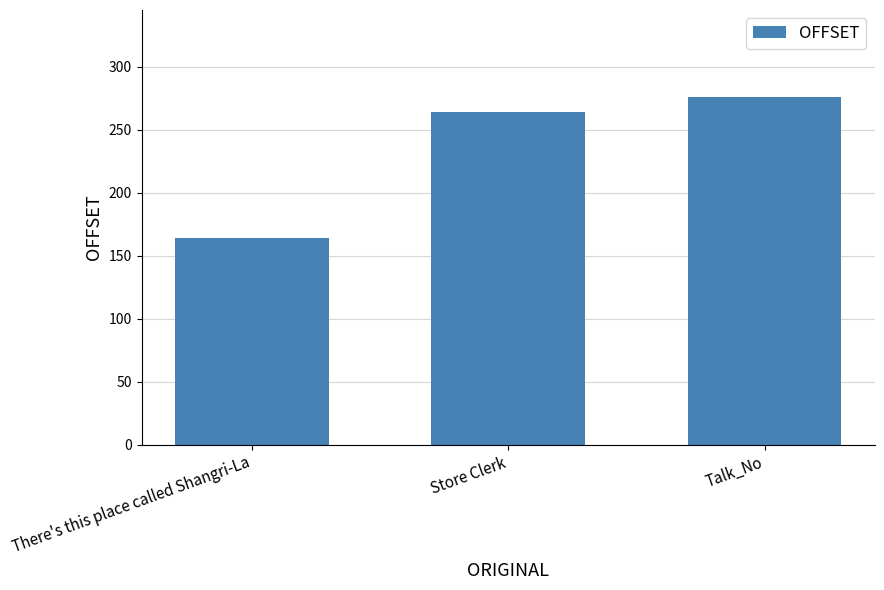

Reading right to left, list all the values displayed in this chart.

276	264	164